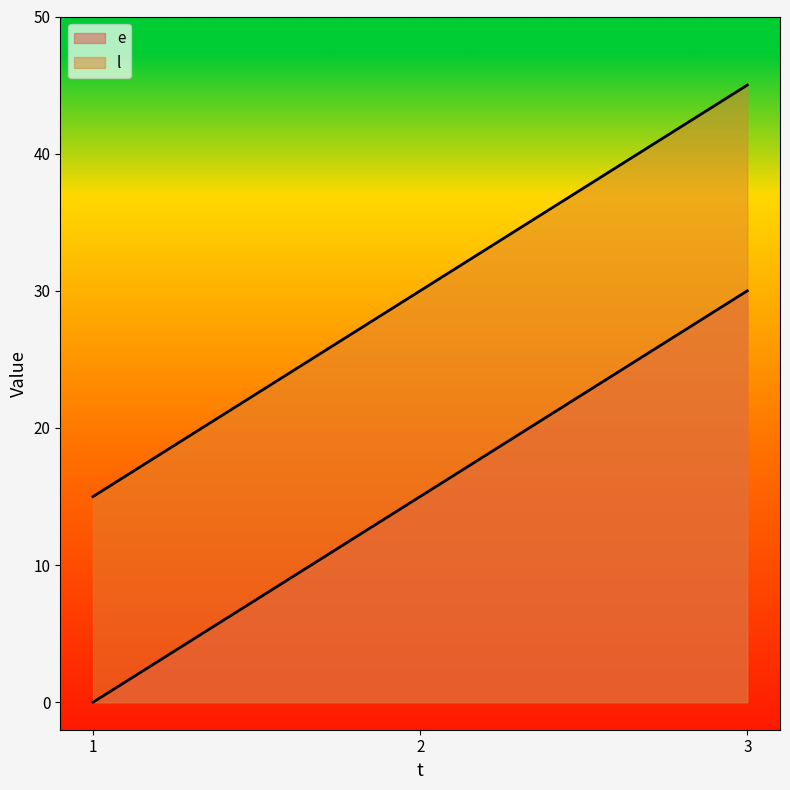

At which category is the sum across all series the highest?

3